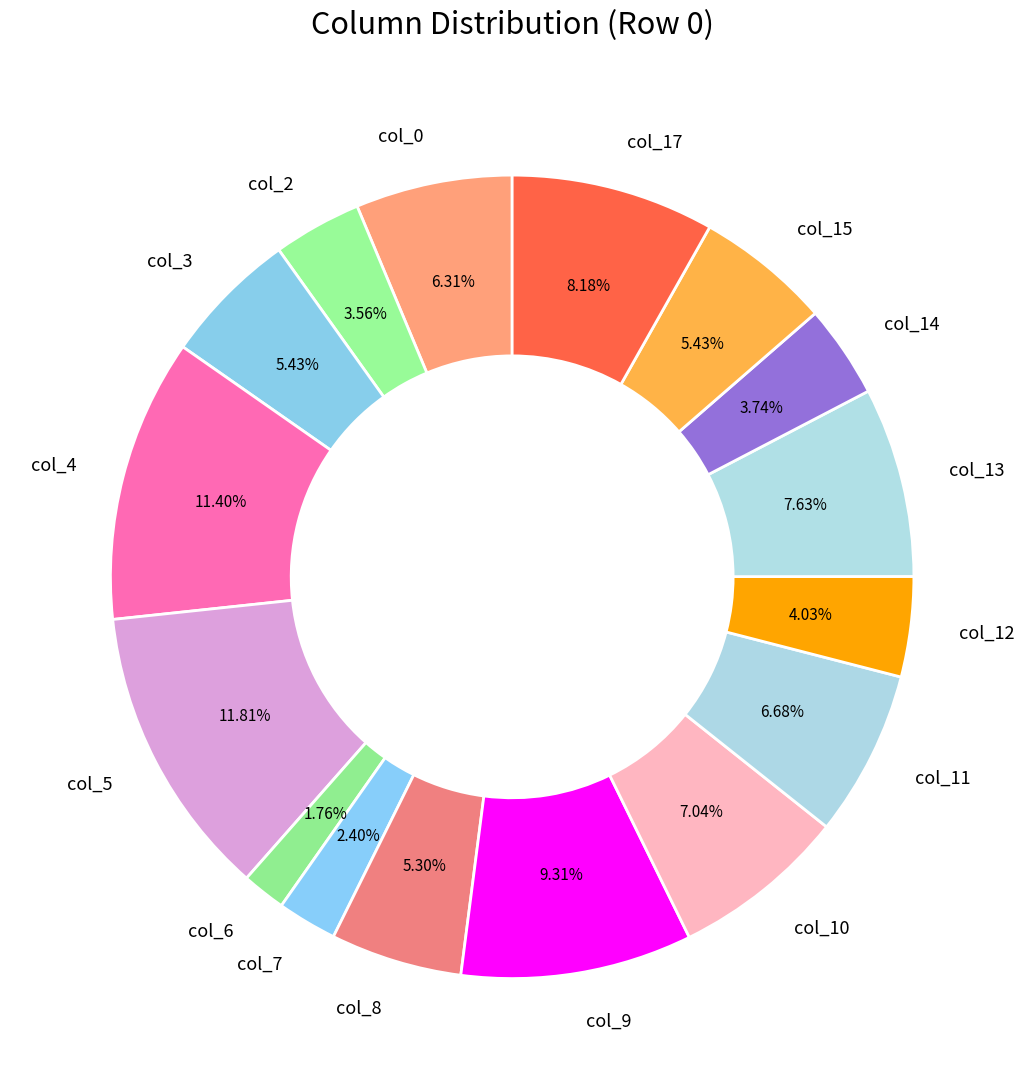

True or false: col_12 accounts for 4% of the total.

True